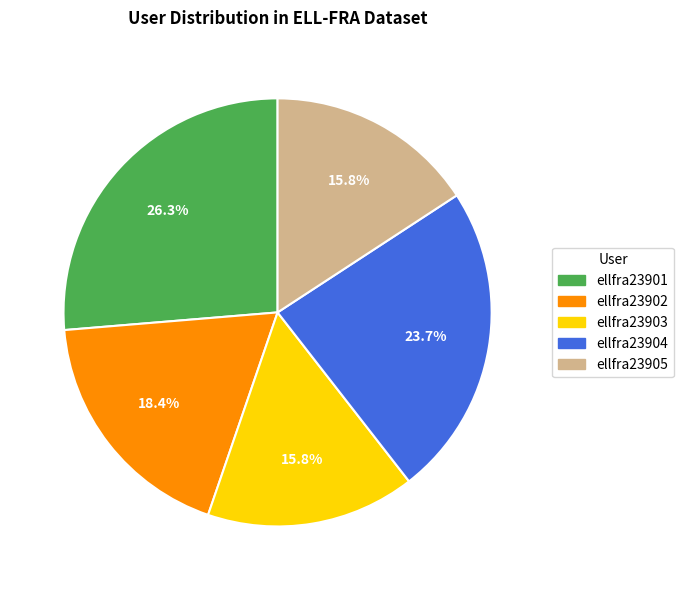

Count the number of slices in the pie.

5